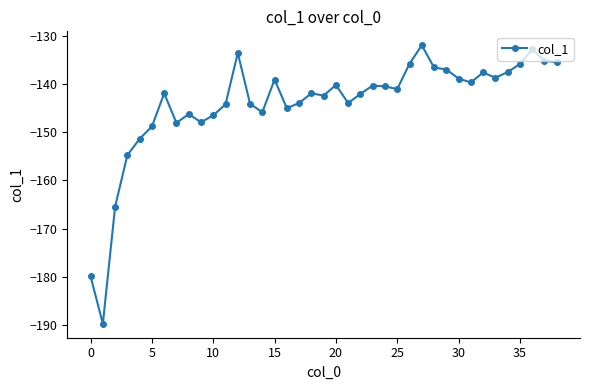

What is the difference between the maximum and minimum values?

57.9